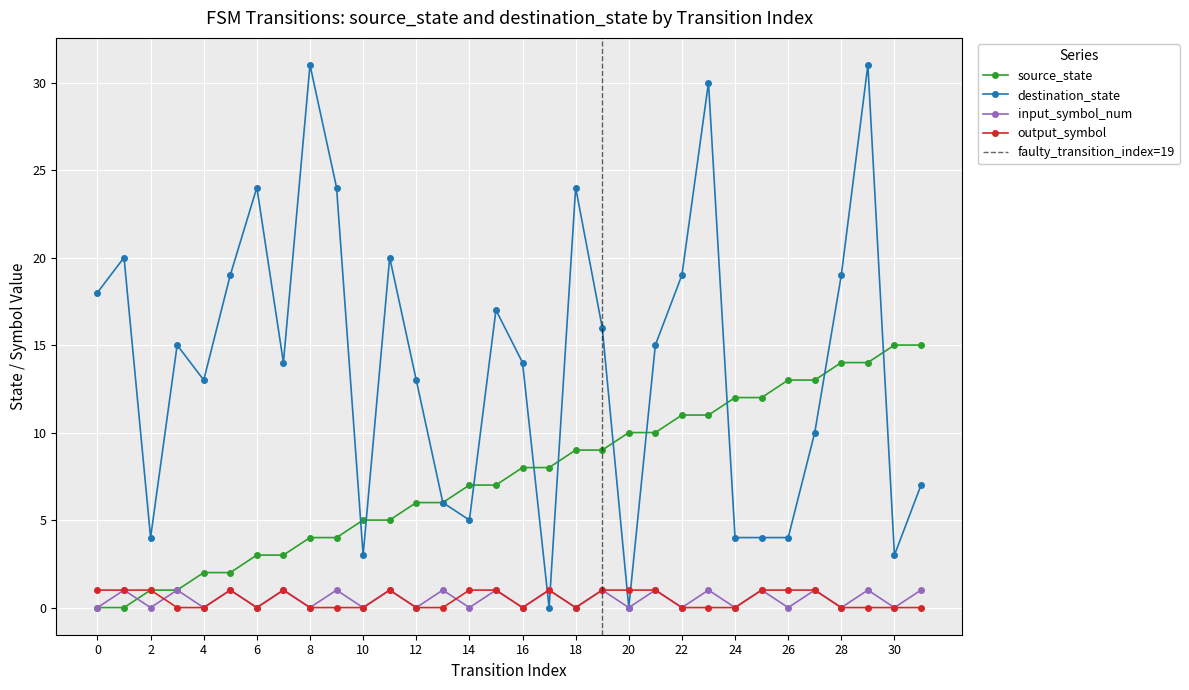

At which category does the chart reach its peak across all series?

8